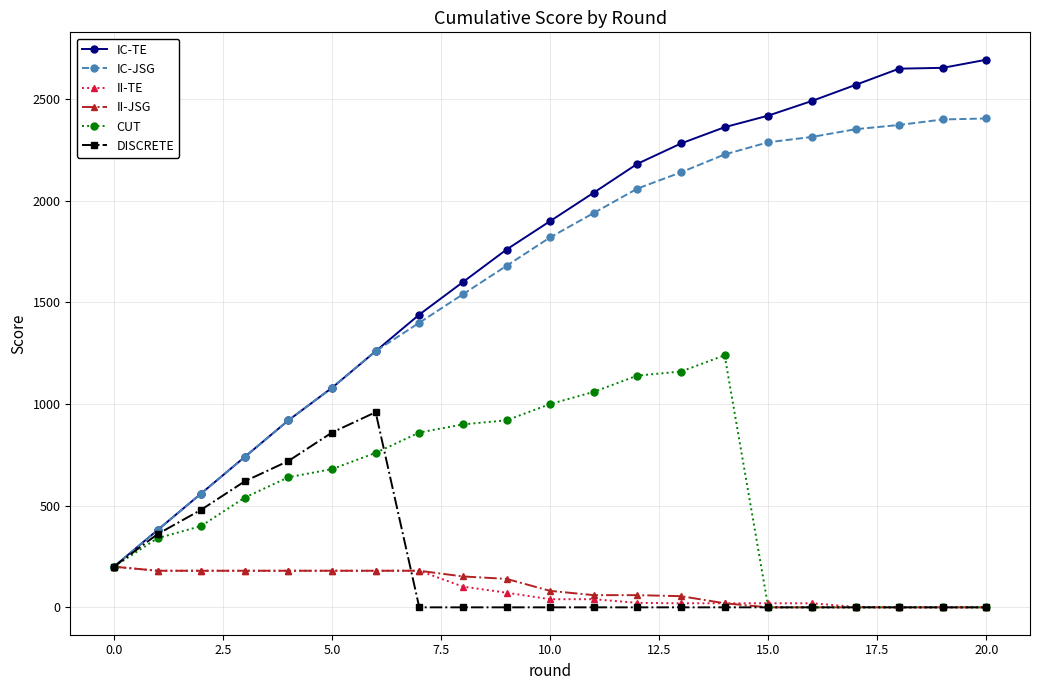

What is the highest value of the II-JSG series?

200